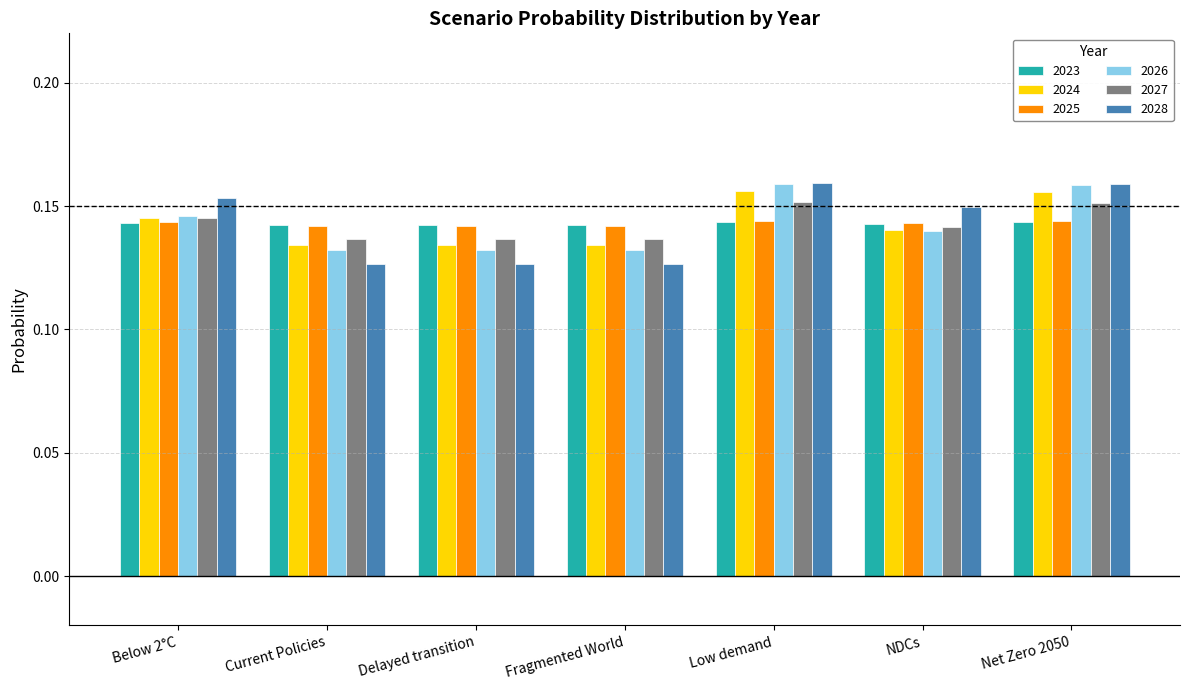

Is the value of 2026 at Net Zero 2050 greater than the value of 2023 at Fragmented World?

Yes